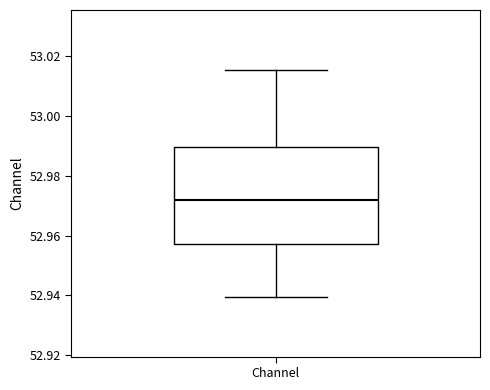

Where is the lower edge of the box for Channel on the y-axis? The values are not printed on the chart, so give them approximately, as read against the axis.

52.958